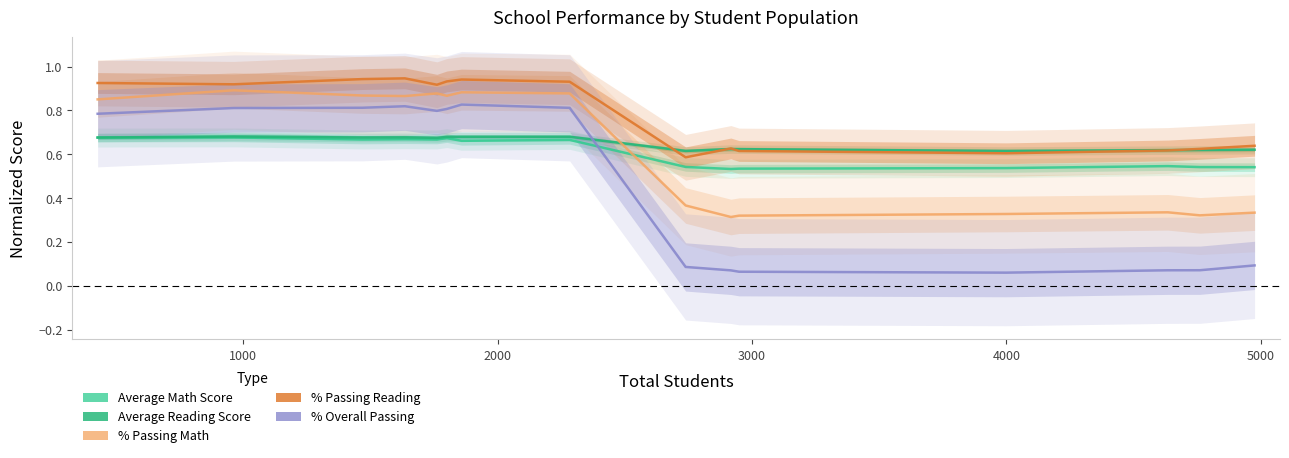

What are all the series names shown in the legend?

Average Math Score, Average Reading Score, % Passing Math, % Passing Reading, % Overall Passing